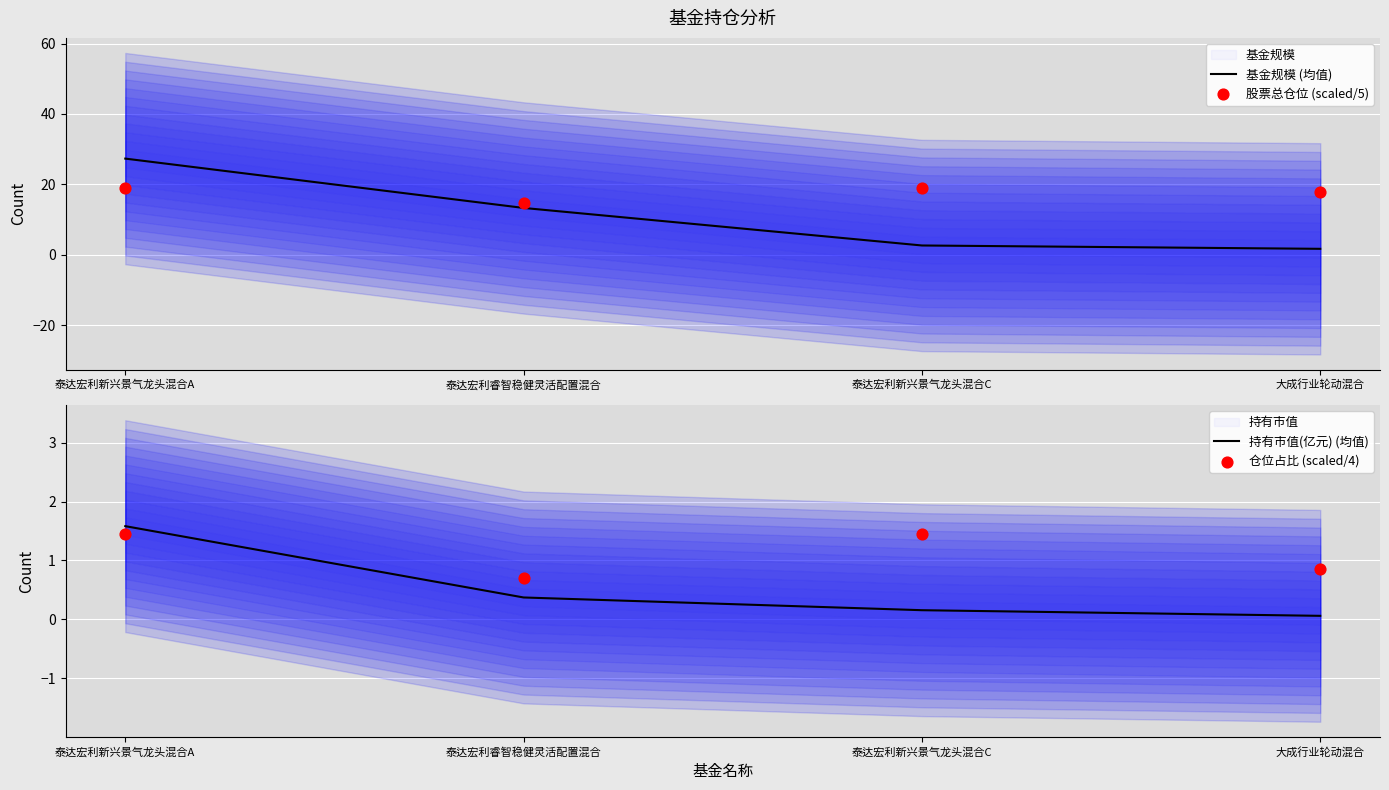

At how many categories does at least one series exceed 14?

4